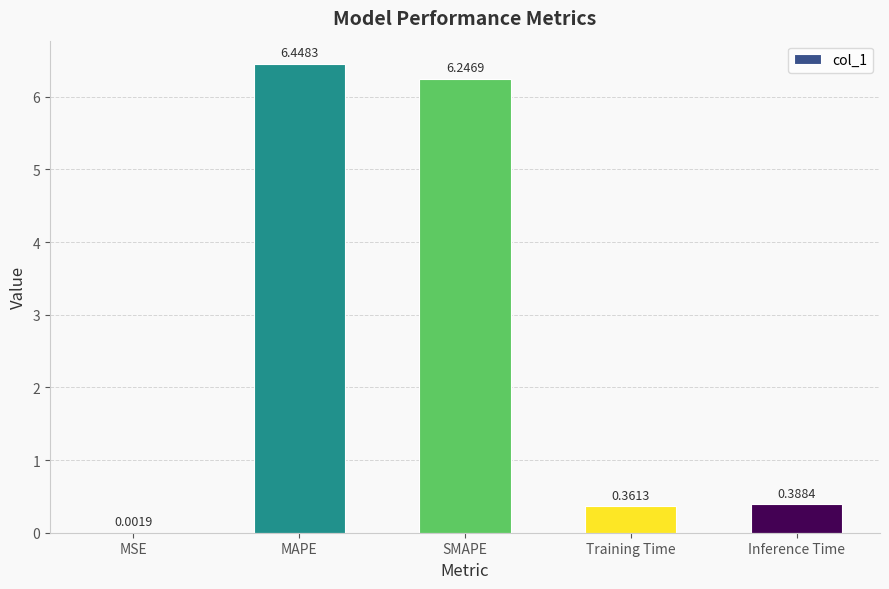

Which category has the highest value across all series?

MAPE